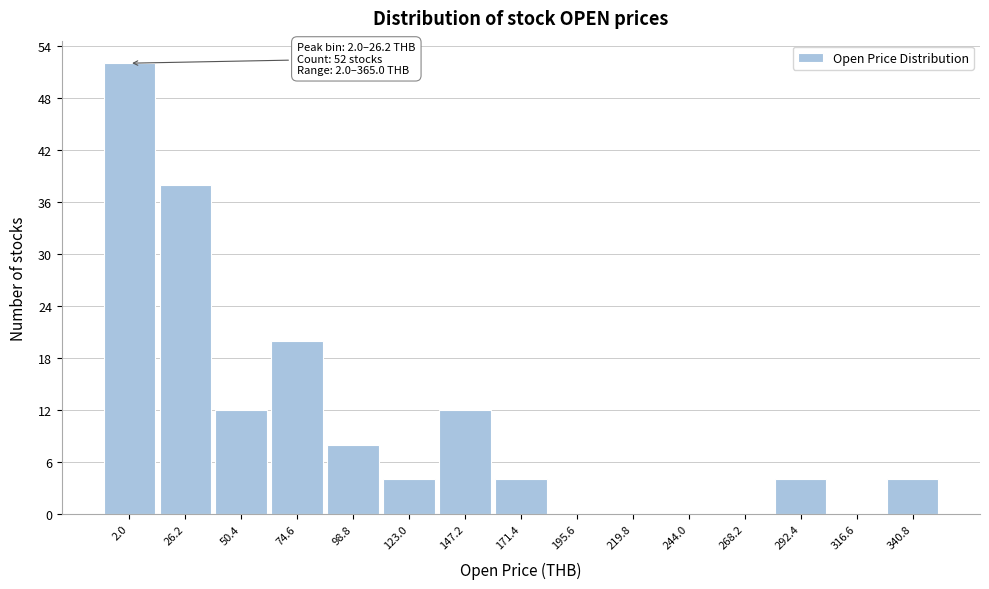

Reading left to right, transcribe all the data shown in this chart.

2.0=52	26.2=38	50.4=12	74.6=20	98.8=8	123.0=4	147.2=12	171.4=4	195.6=0	219.8=0	244.0=0	268.2=0	292.4=4	316.6=0	340.8=4